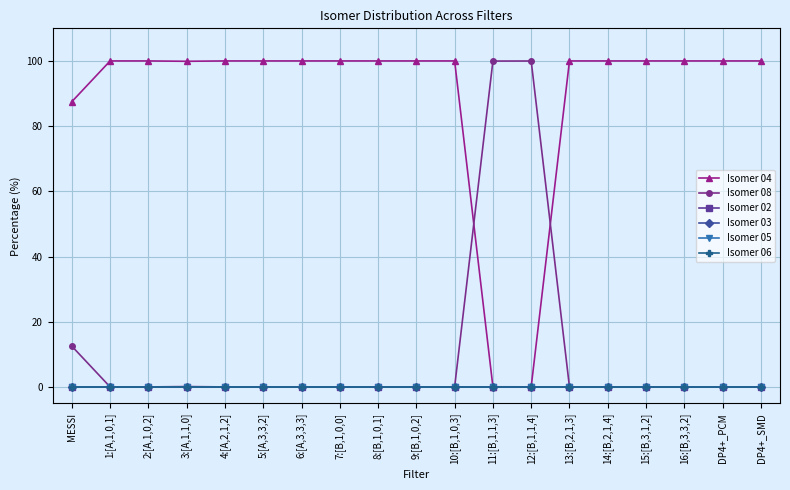

How many data points in Isomer 04 are less than 100?

4